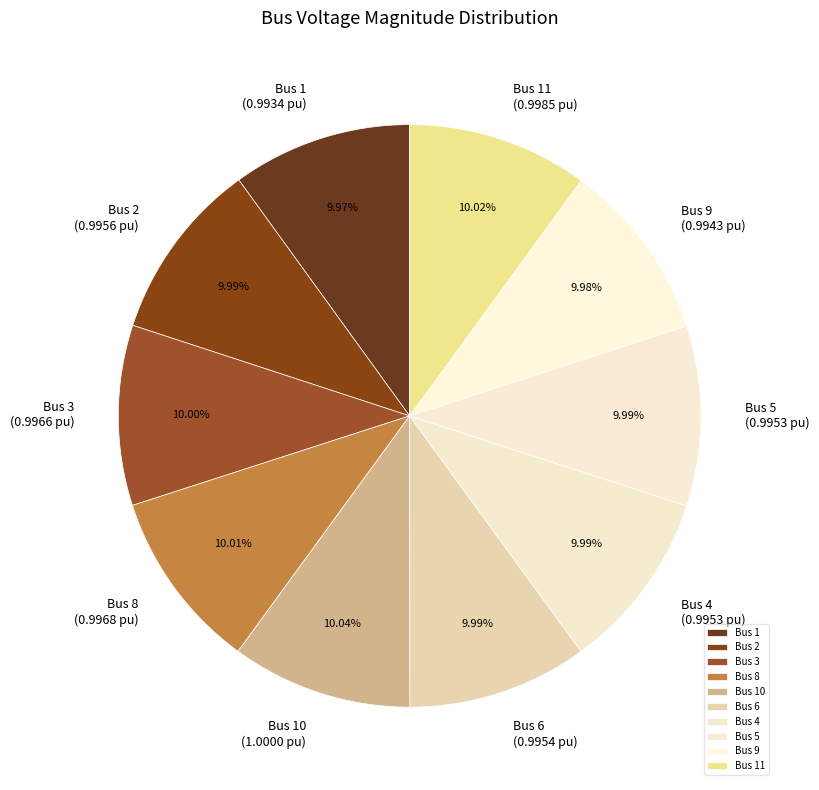

Combined, what portion of the pie is Bus 10 and Bus 9?

20.0%